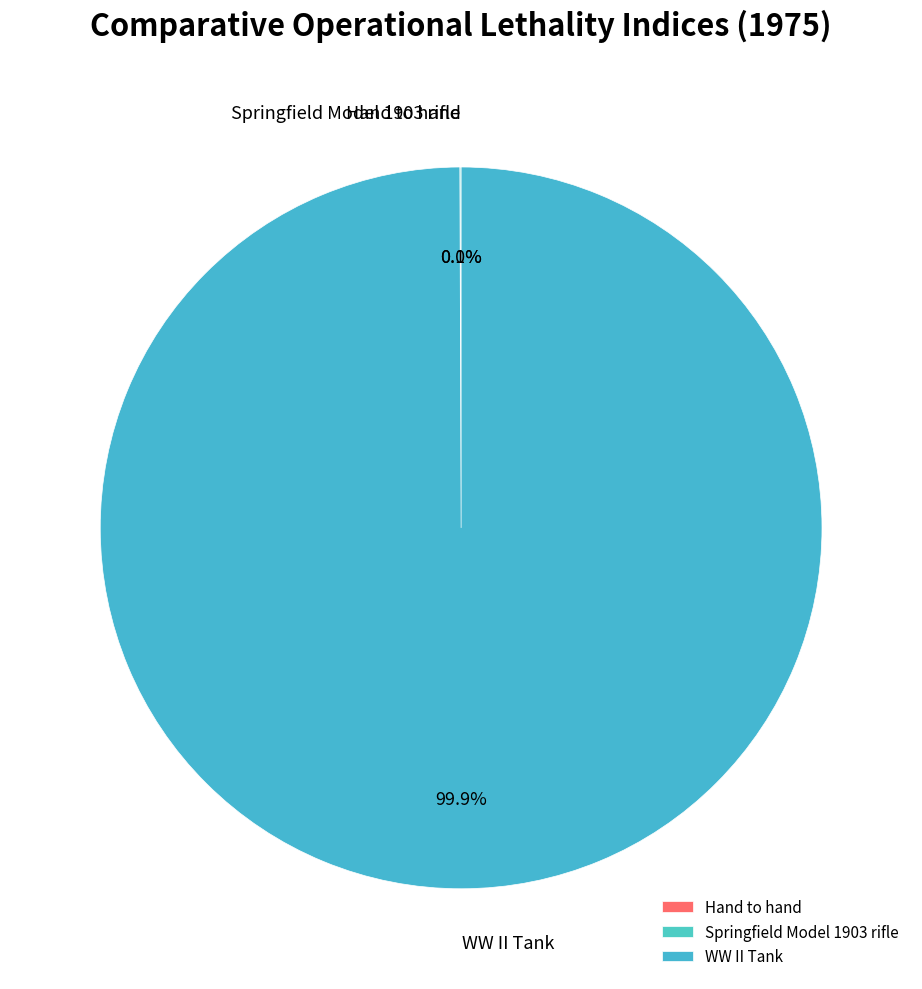

To the nearest percent, what is the difference between the largest and smallest slice percentages?

100%